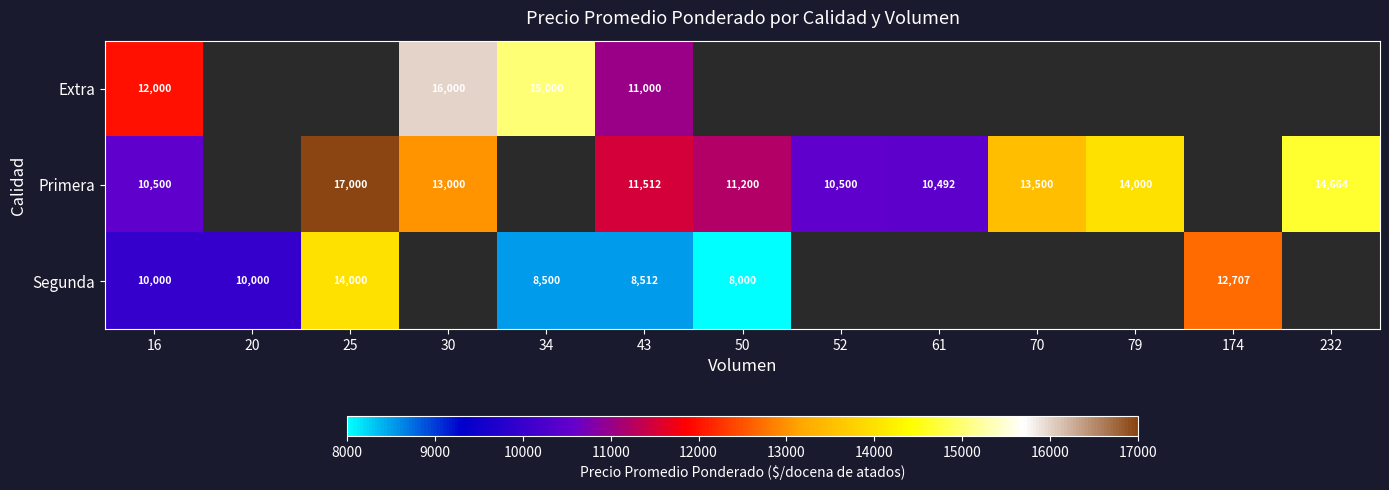

Which series changed the most between 16 and 43?

Segunda